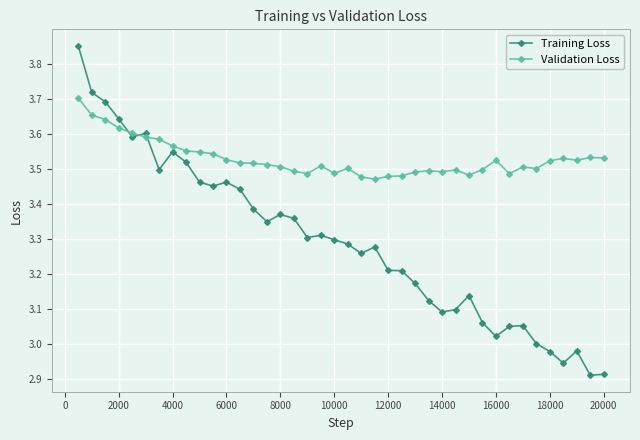

What is the sum of all Validation Loss values?

141.2